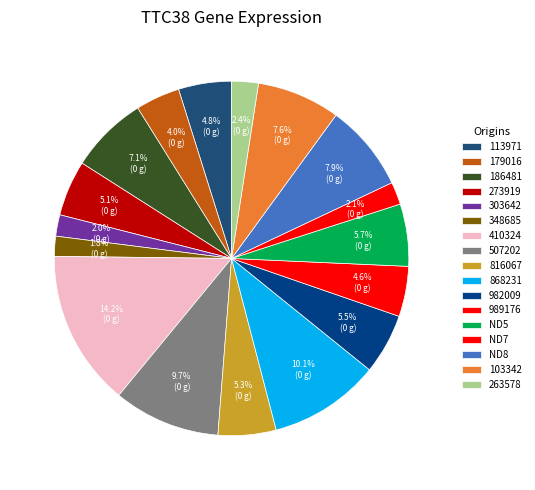

Count the number of slices in the pie.

17